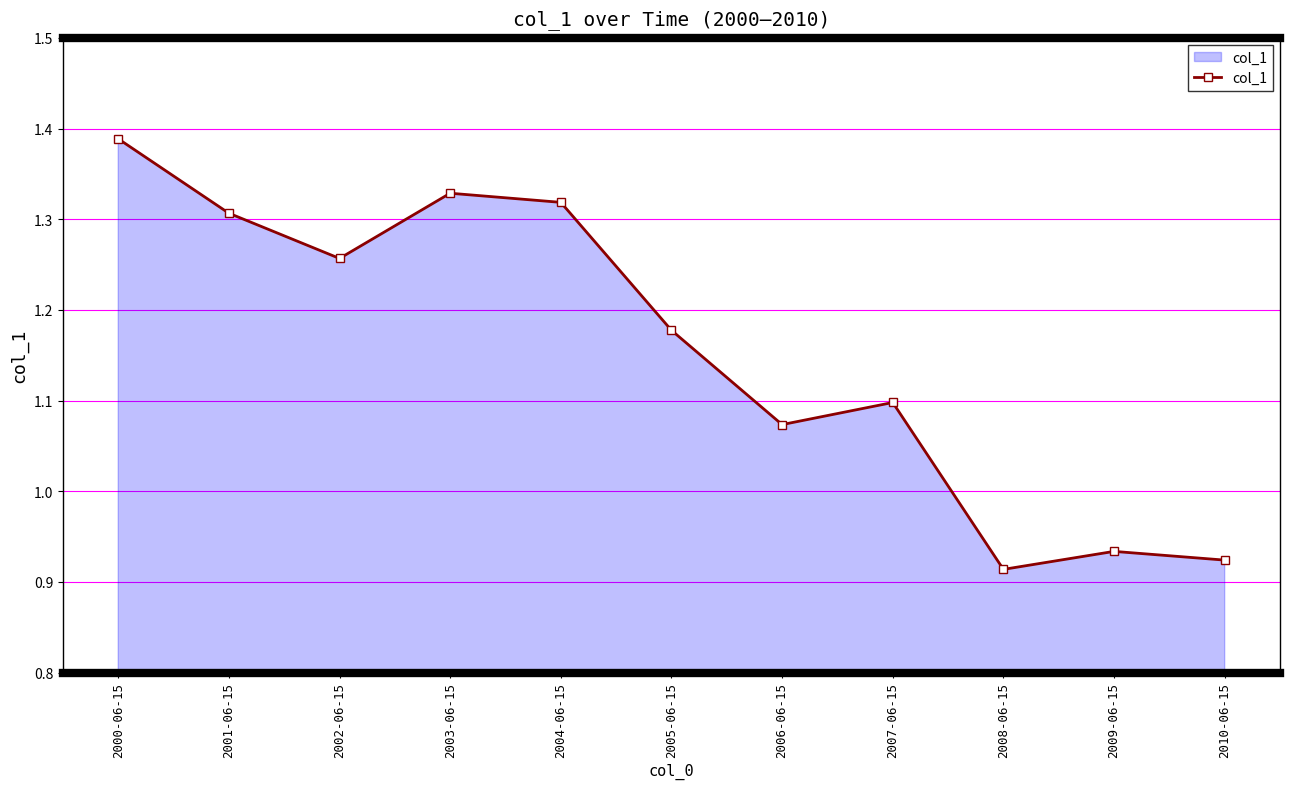

Between 2006-06-15 and 2004-06-15, which is larger?

2004-06-15